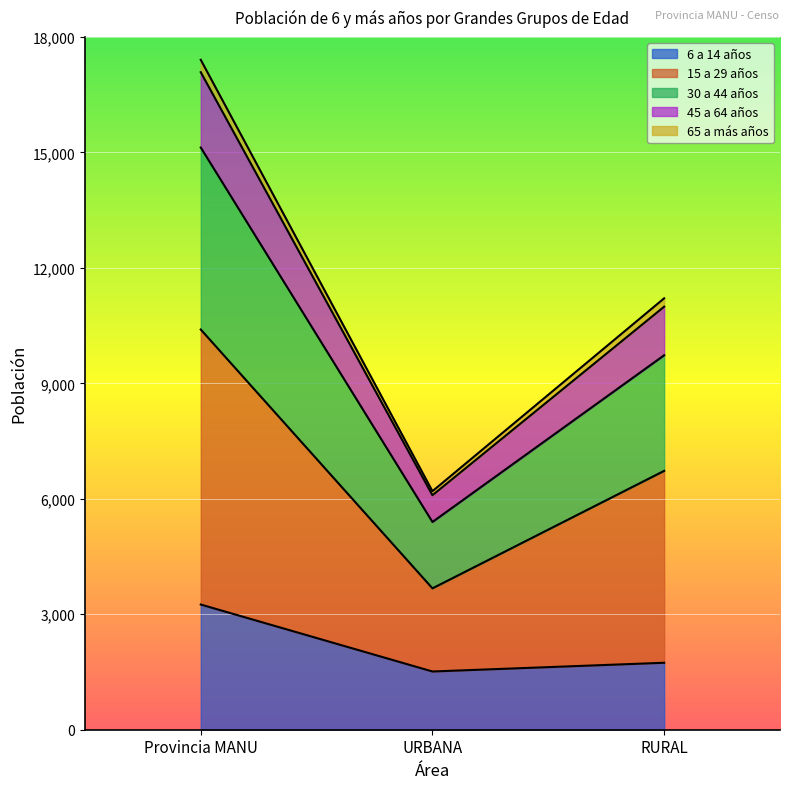

True or false: 6 a 14 años has a value of 2682 at URBANA.

False